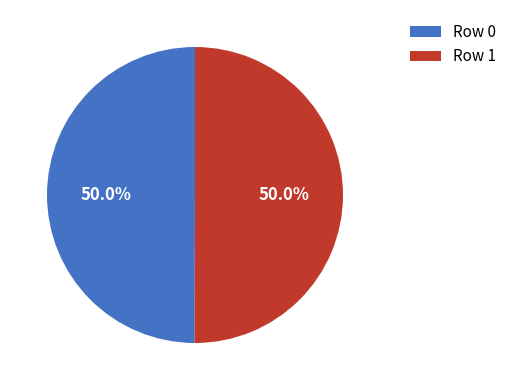

What is the ratio of the value at Row 1 to the value at Row 0?

1.0